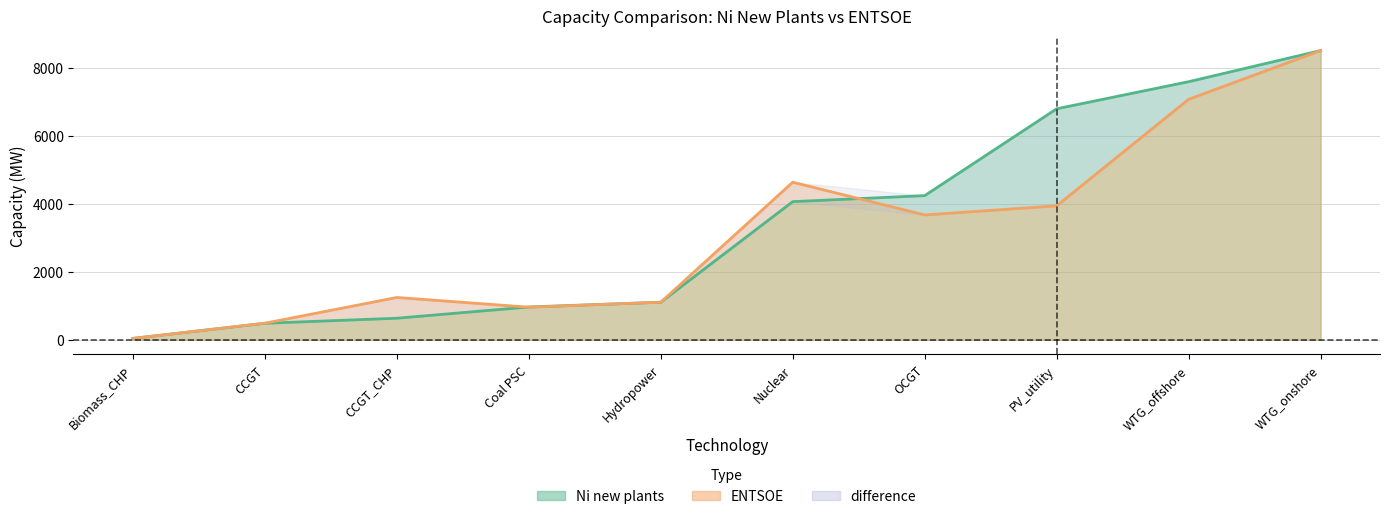

What is the label of the 9th point from the left?

WTG_offshore